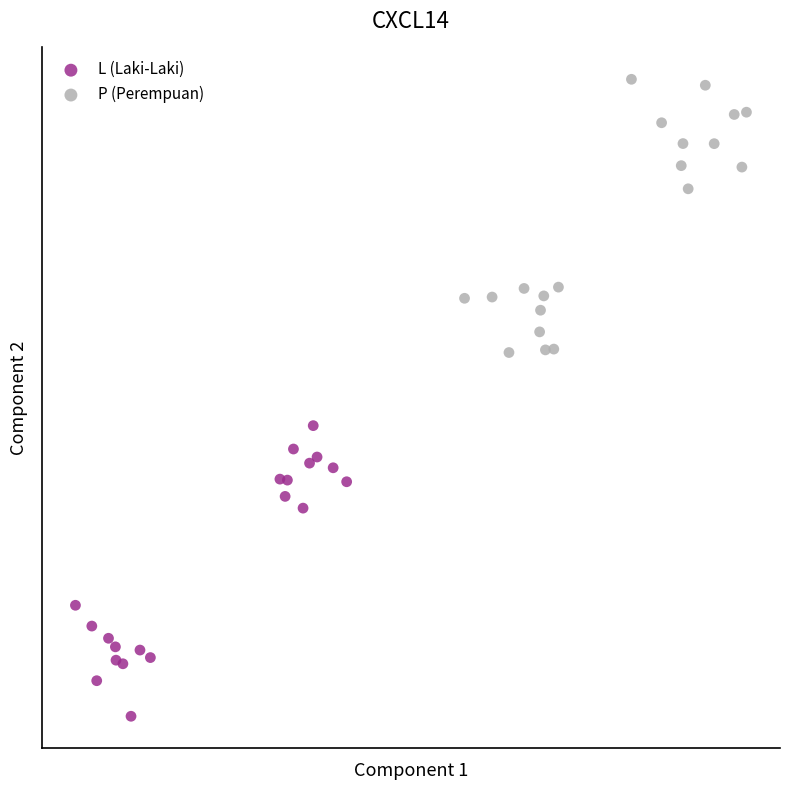

Which series has the widest spread of Y values?

L (Laki-Laki)